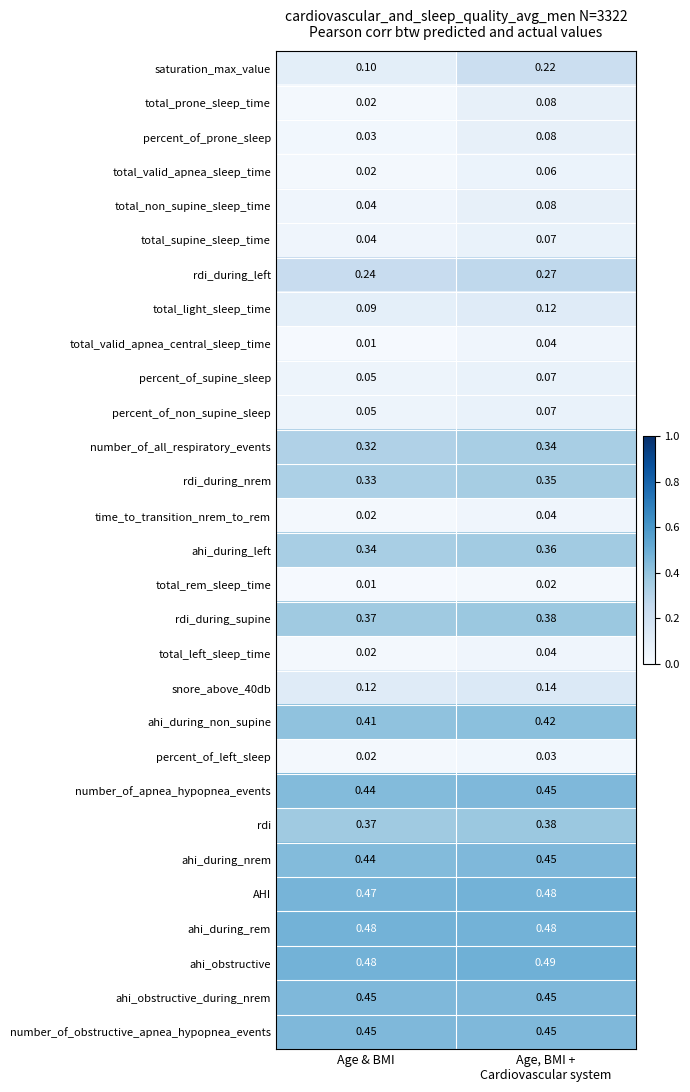

At how many categories does at least one series exceed 0?

2